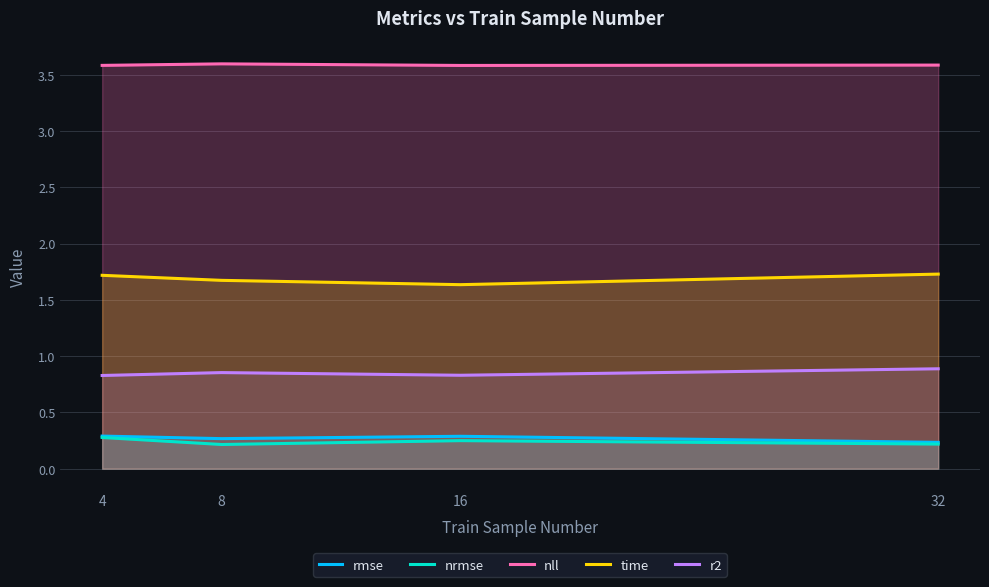

Between 8 and 16, which series saw the biggest shift?

time